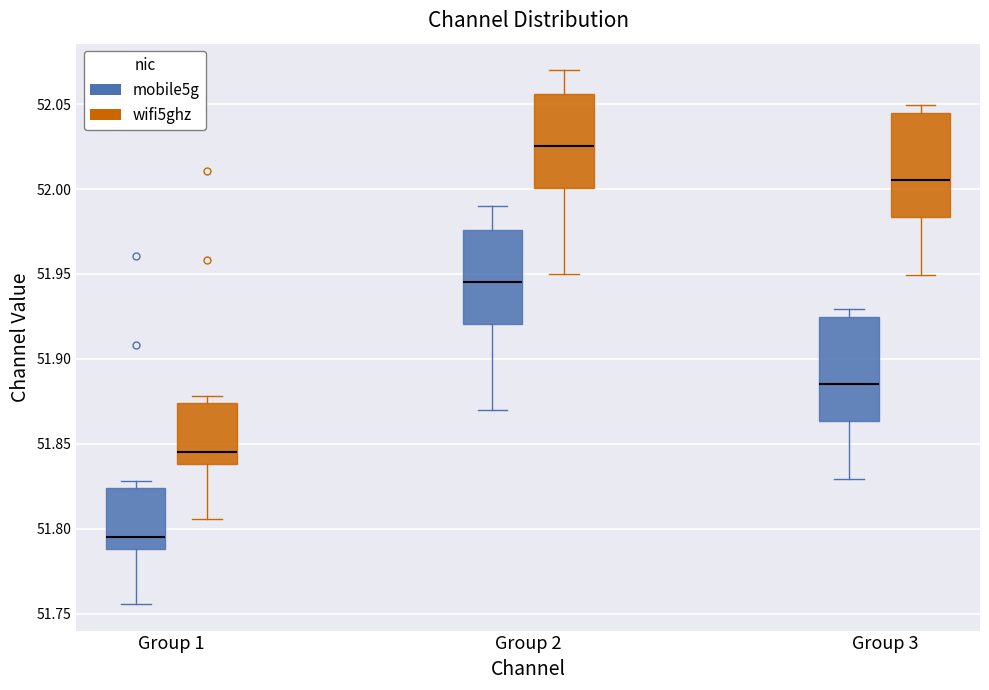

Reading left to right, read every box against the y-axis: the position of its median line, the range the box covers, and the ends of its whiskers. The values are not printed on the chart, so give them approximately, as read against the axis.

Group 1 (mobile5g): median 51.795, box 51.790 to 51.825, whiskers 51.755 to 51.830
Group 1 (wifi5ghz): median 51.845, box 51.840 to 51.875, whiskers 51.805 to 51.880
Group 2 (mobile5g): median 51.945, box 51.920 to 51.975, whiskers 51.870 to 51.990
Group 2 (wifi5ghz): median 52.025, box 52.000 to 52.055, whiskers 51.950 to 52.070
Group 3 (mobile5g): median 51.885, box 51.865 to 51.925, whiskers 51.830 to 51.930
Group 3 (wifi5ghz): median 52.005, box 51.985 to 52.045, whiskers 51.950 to 52.050